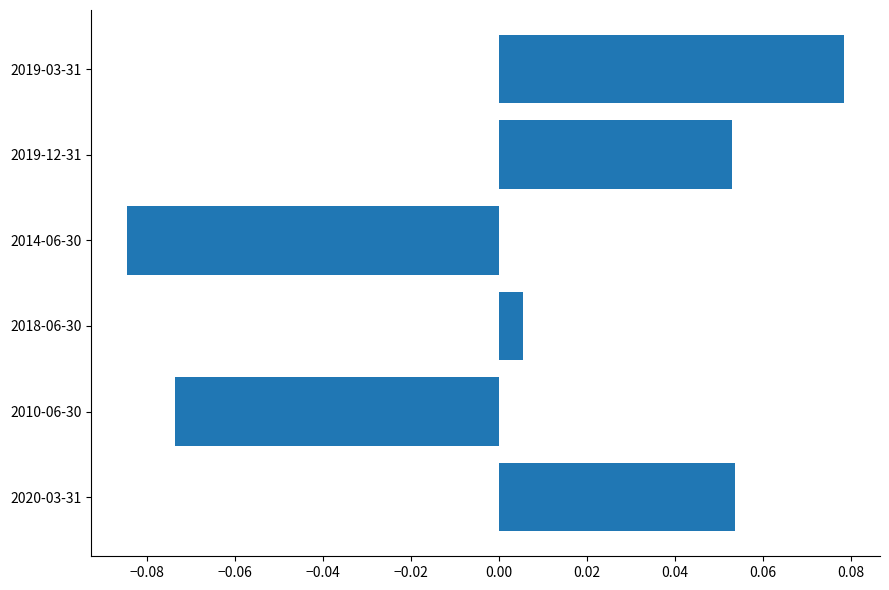

At which category does the chart reach its peak across all series?

2019-03-31